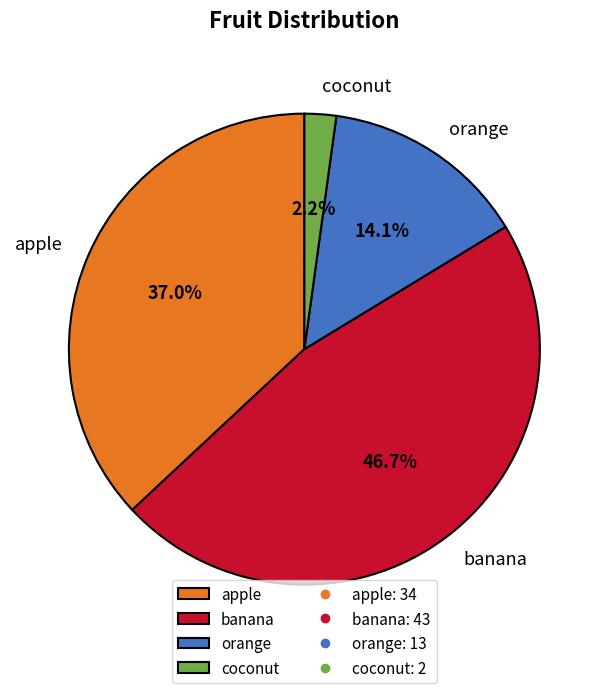

Is apple the majority of the pie?

No